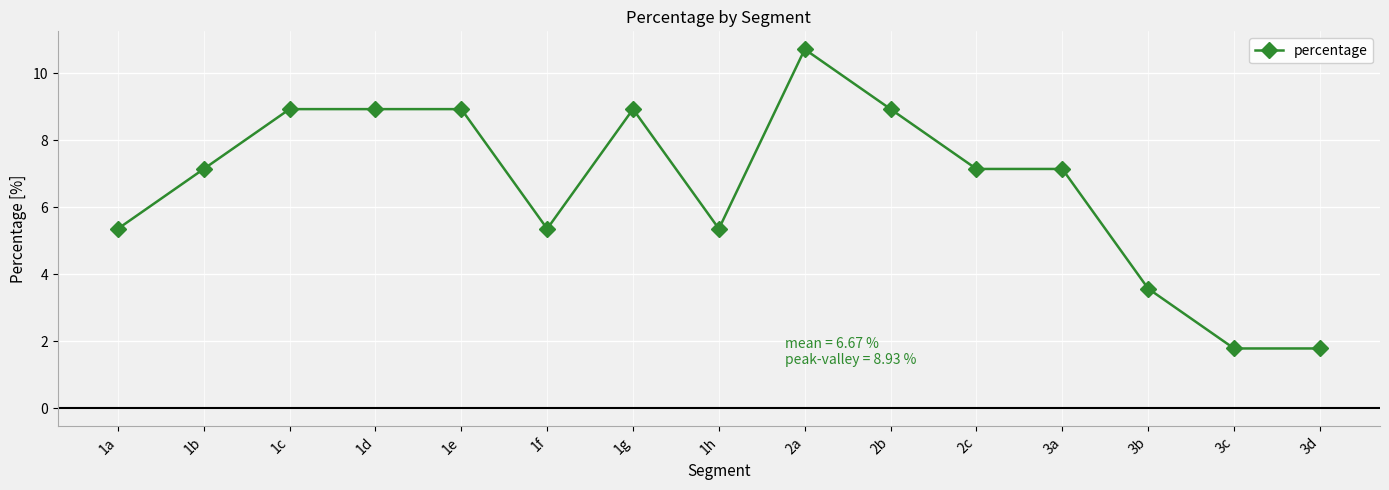

What is the change in value from 1h to 2a?

+5.4